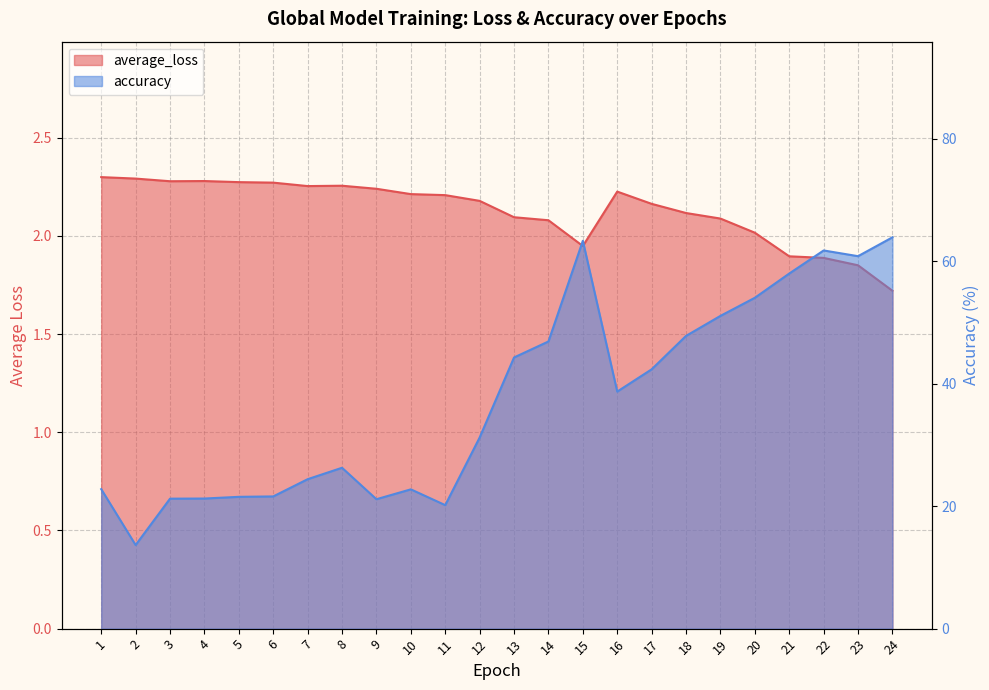

In average_loss, how many points are lower than both neighbors (excluding endpoints)?

3